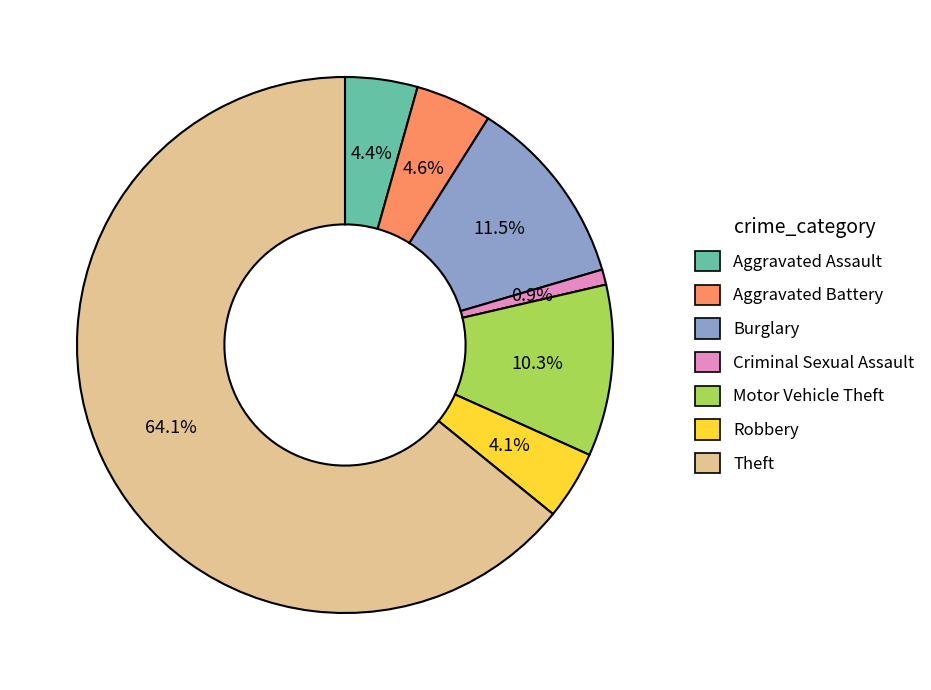

What is the ratio of the value at Aggravated Battery to the value at Robbery?

1.1